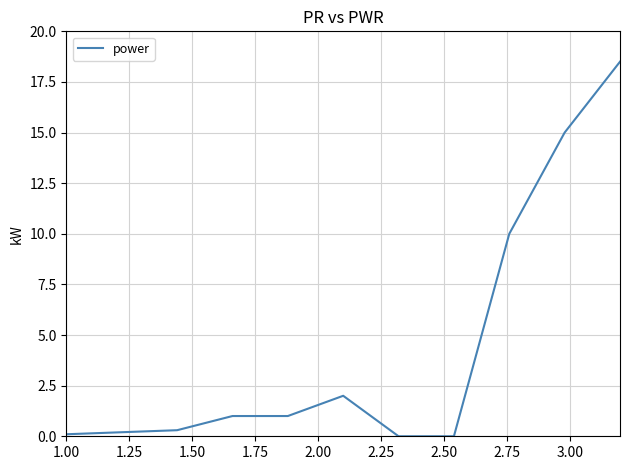

How many values are below 1?

5